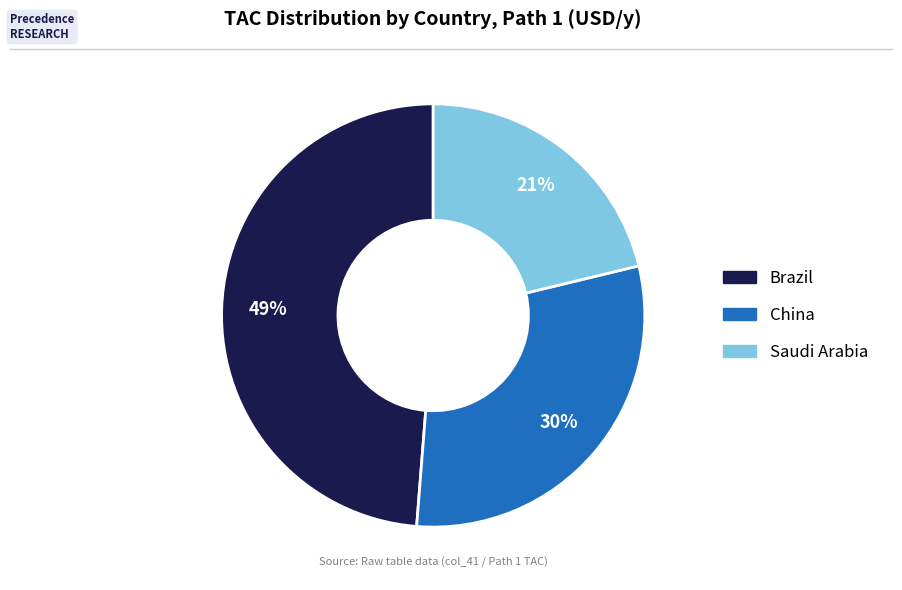

Does China account for over 50% of the chart?

No